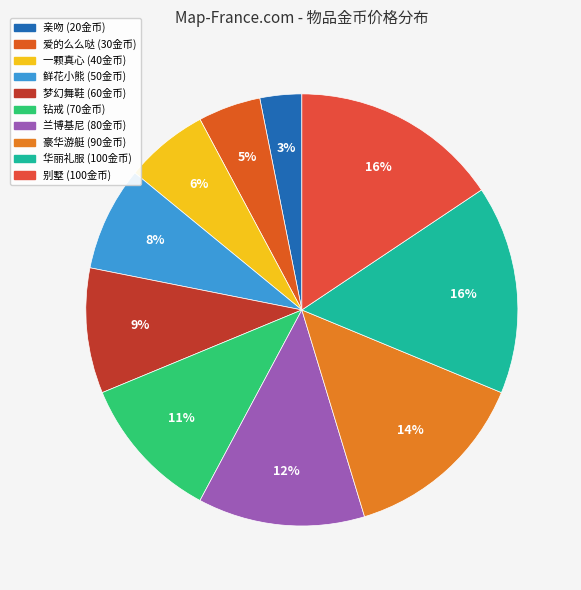

To the nearest percent, what is the combined percentage of 一颗真心 and 豪华游艇?

20%